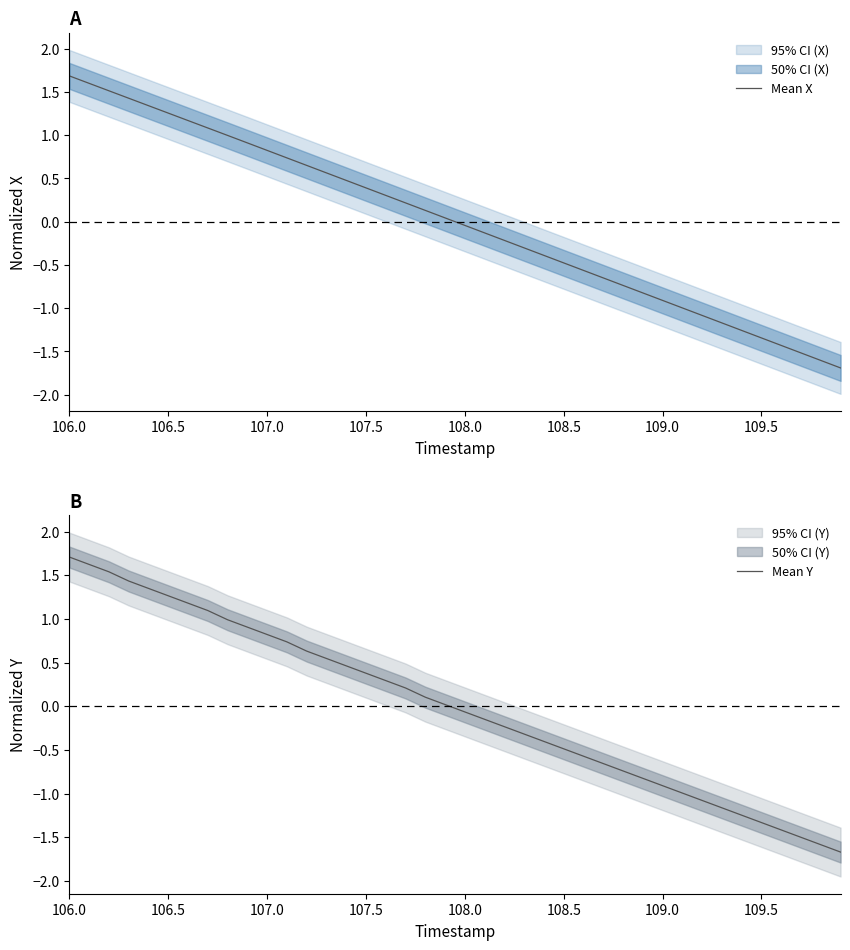

Is it true that Mean X equals -0.0 at 108.0?

True